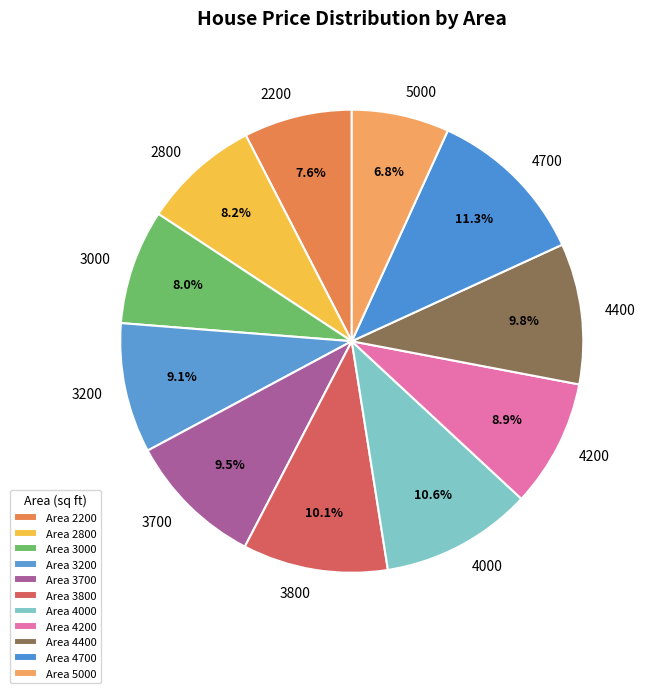

To the nearest percent, what is the difference between the 4700 and 3800 slice percentages?

1%